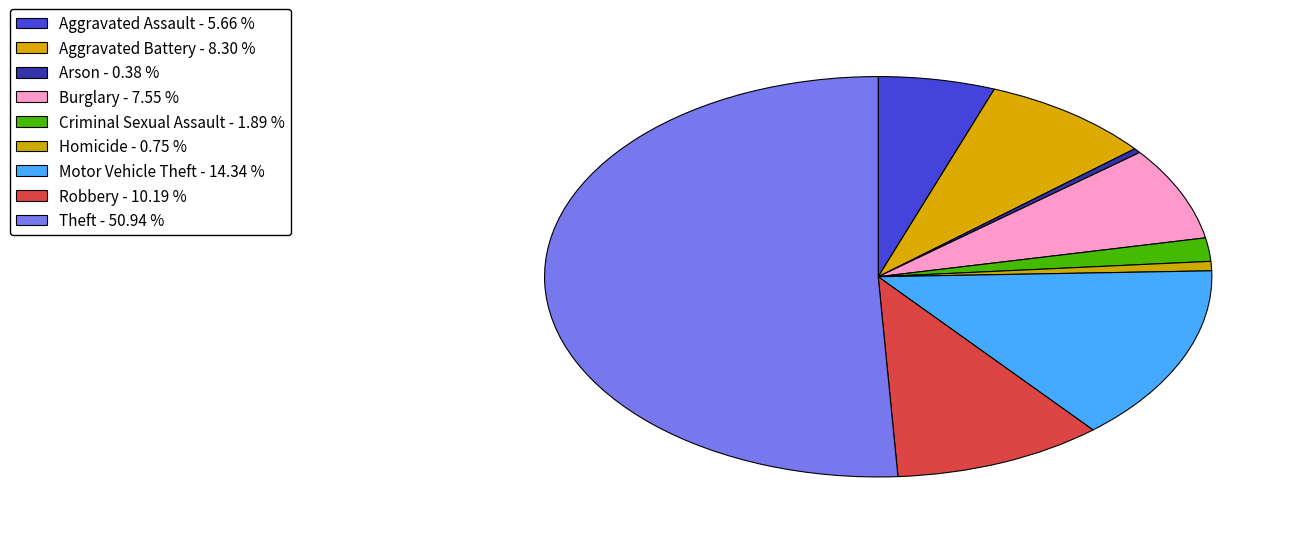

Count the number of slices in the pie.

9